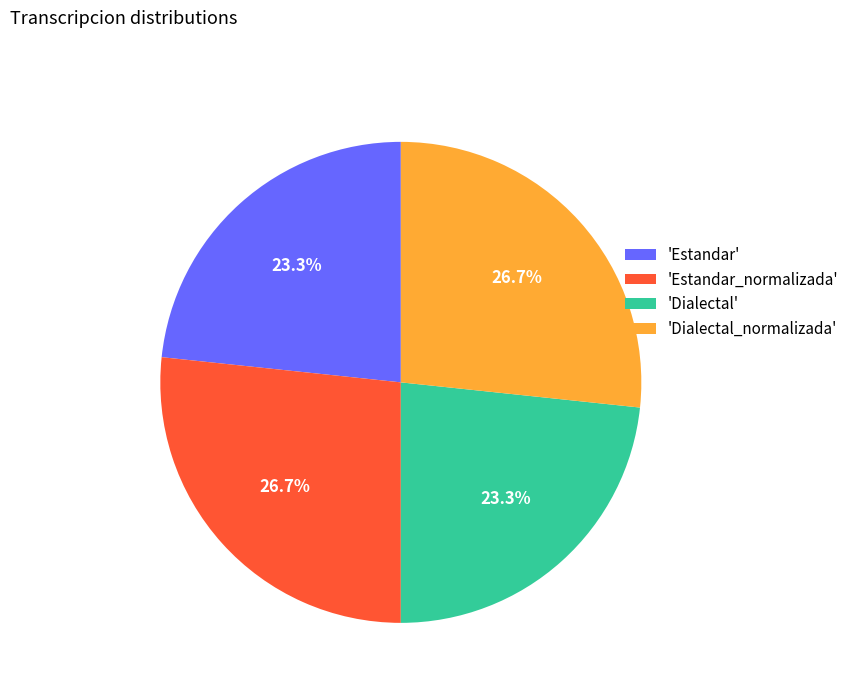

To the nearest percent, what is the difference between the largest and smallest slice percentages?

3%